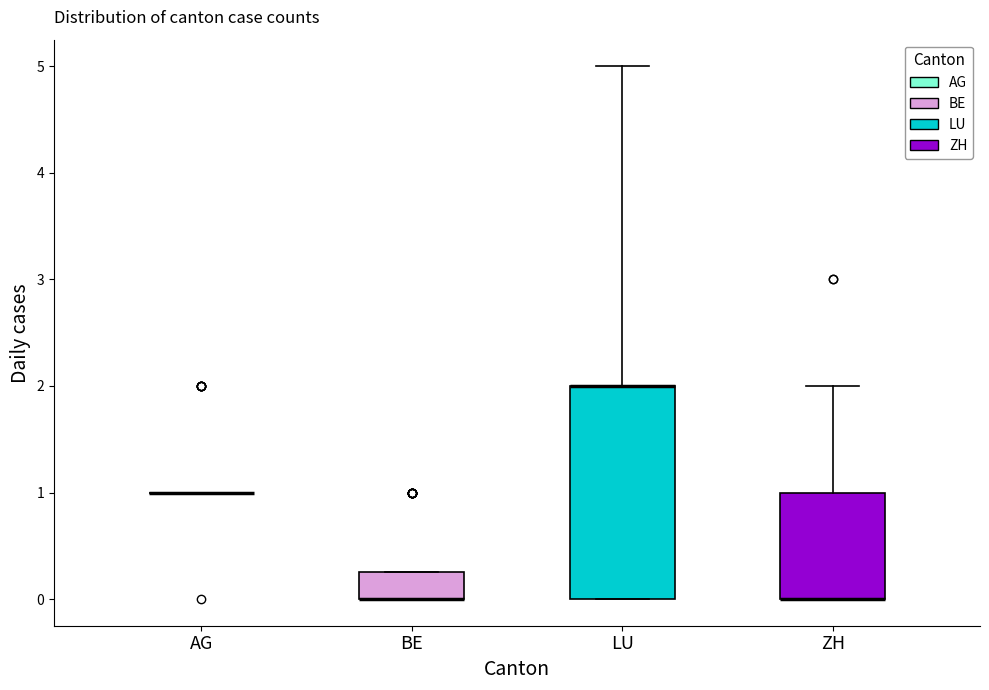

Which box is the tallest, from its lower edge to its upper edge?

LU